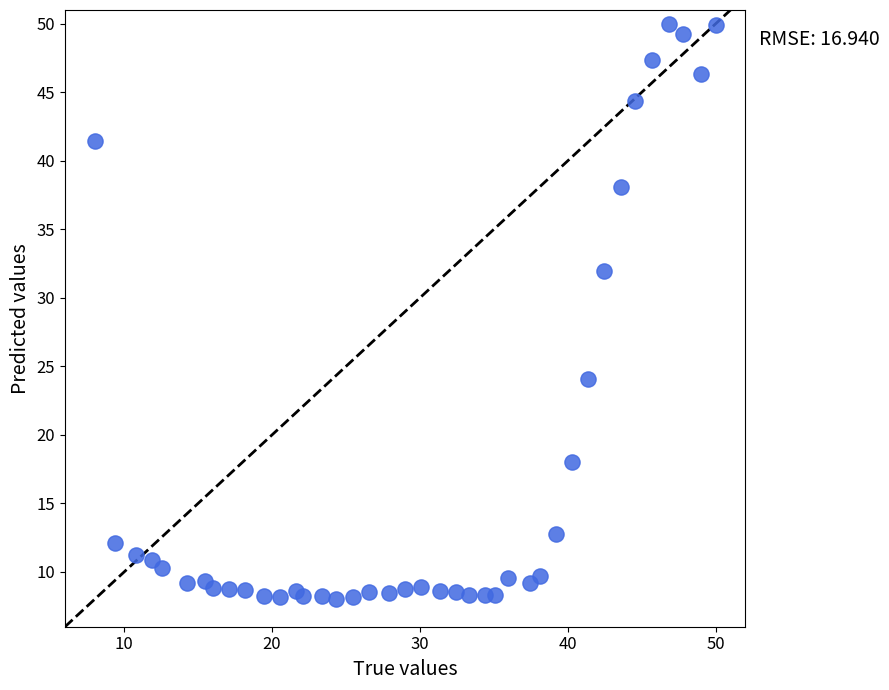

What is the range of Y values (max minus min)?

42.0